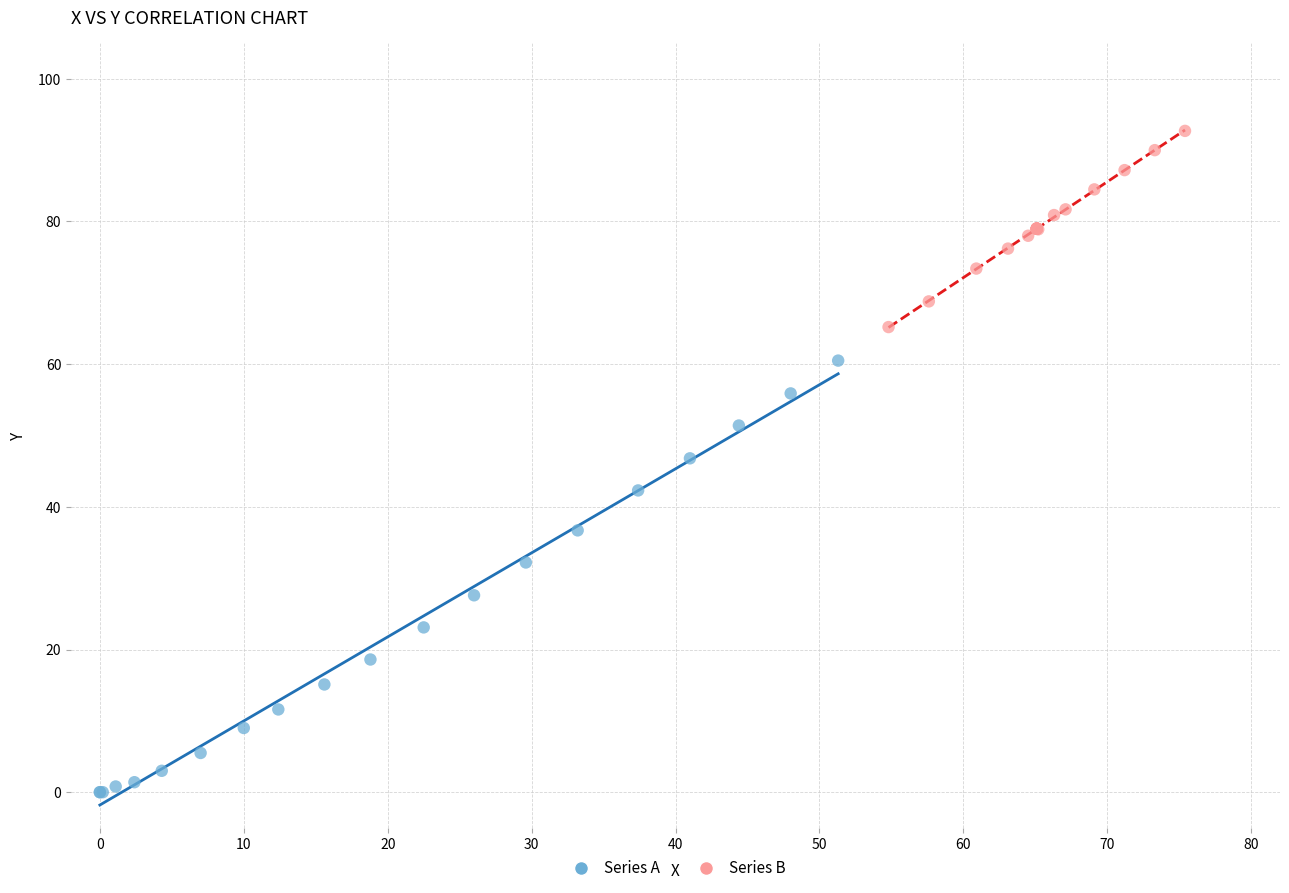

Which series has the widest spread of Y values?

Series A